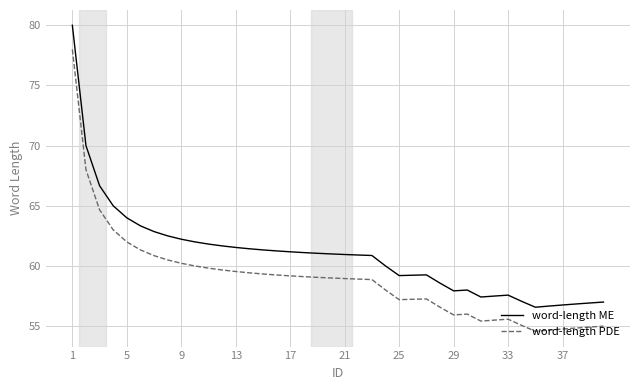

True or false: word-length ME and word-length PDE cross at least once.

False